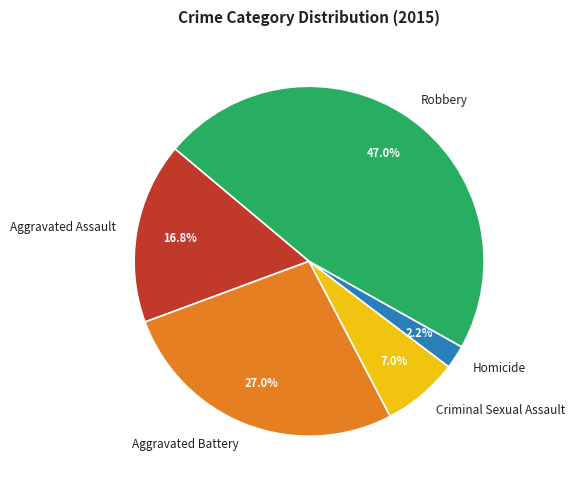

What percentage is the Aggravated Assault slice, to the nearest percent?

17%